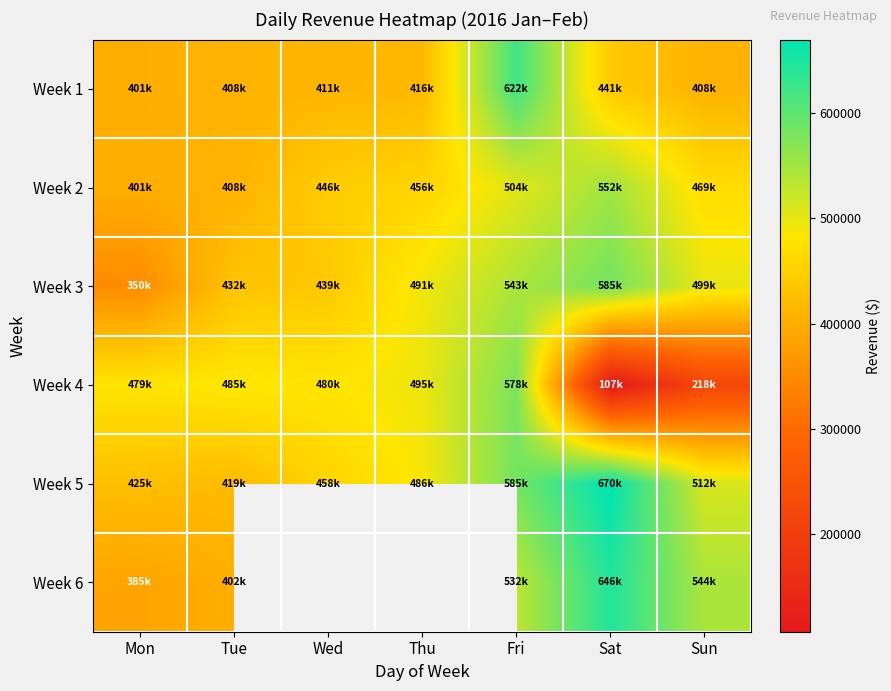

What is the difference between the maximum and minimum values in the Week 6 series?

260951.8